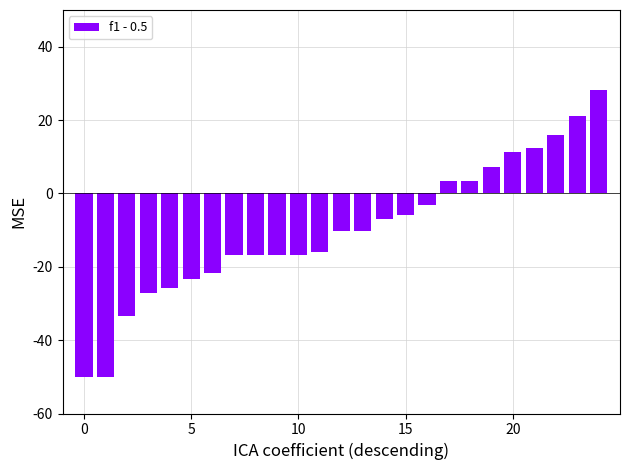

Does the chart contain any negative values?

Yes